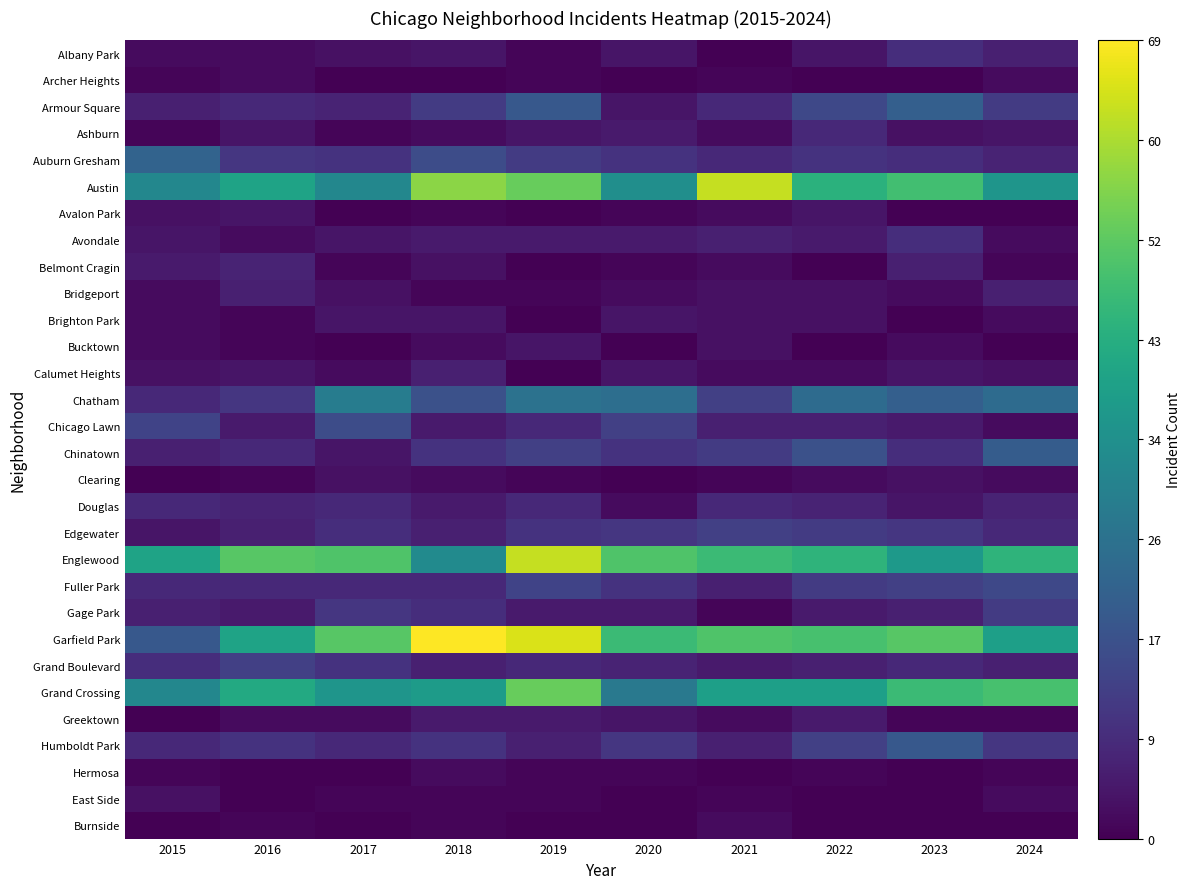

At which category is the sum across all series the highest?

2019